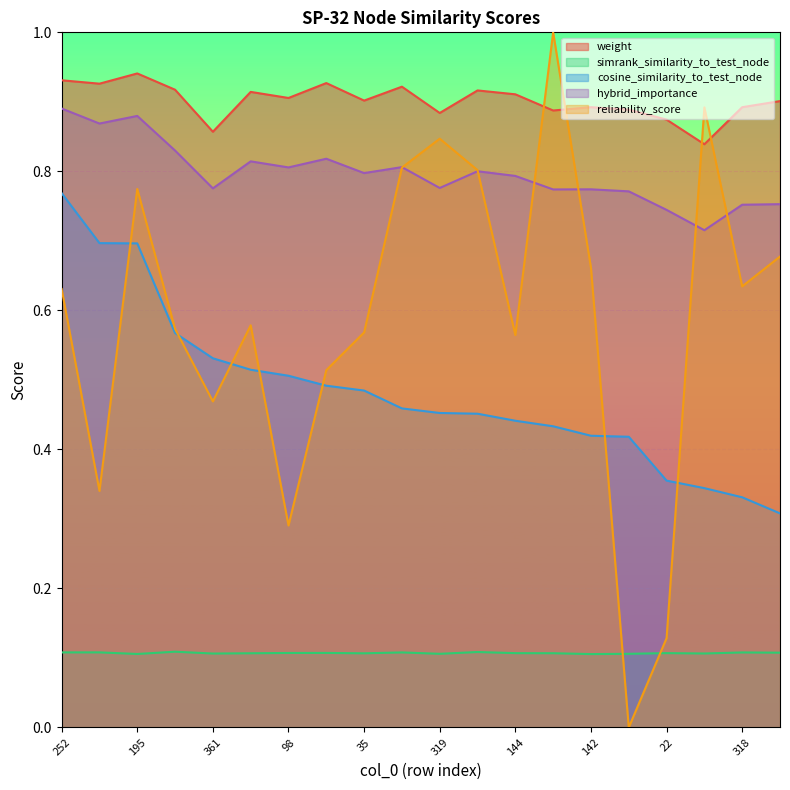

Which series changed the most between 319 and 318?

reliability_score